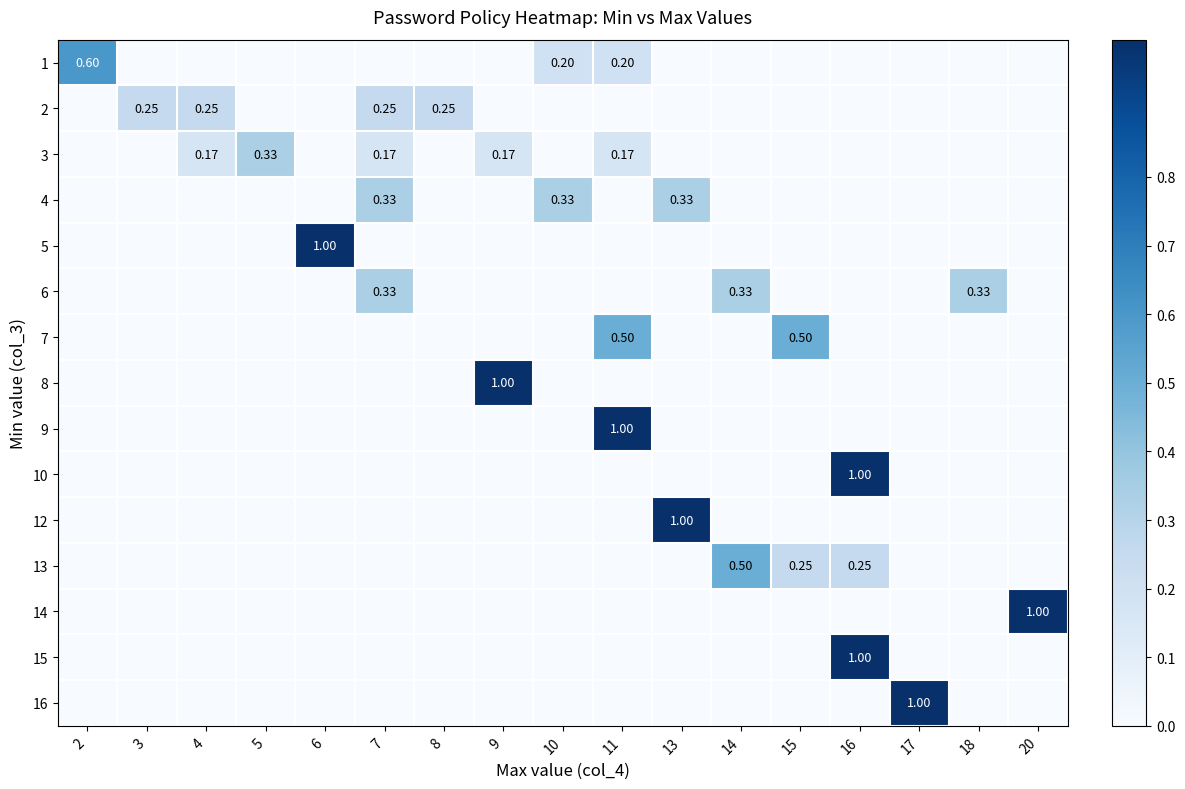

Which category has the highest value across all series?

6